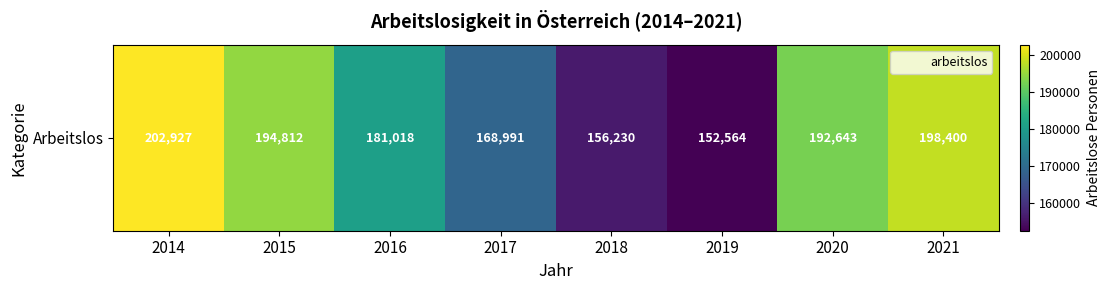

What is the maximum value shown in the chart?

202927